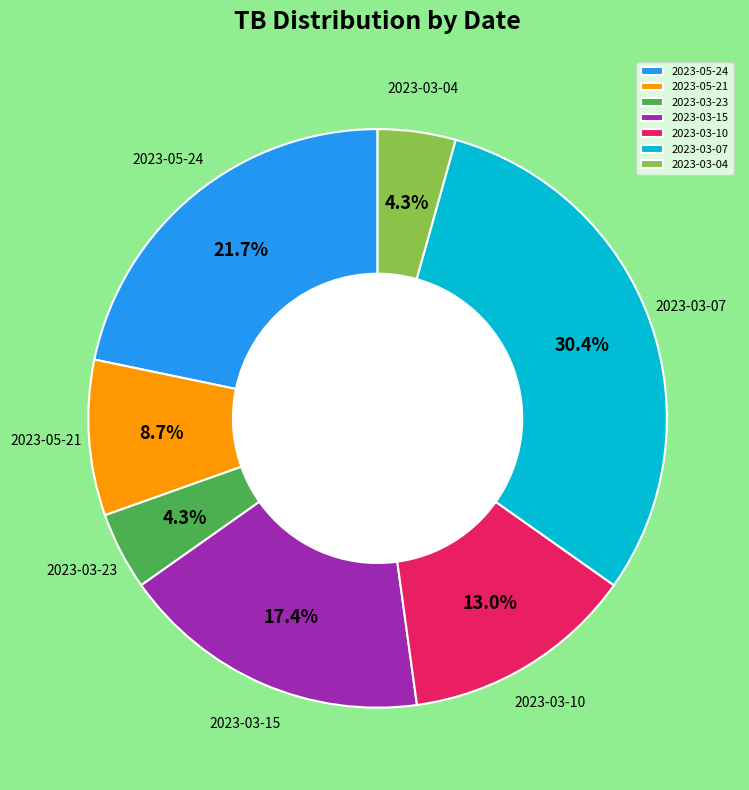

Which category has the biggest portion of the pie?

2023-03-07